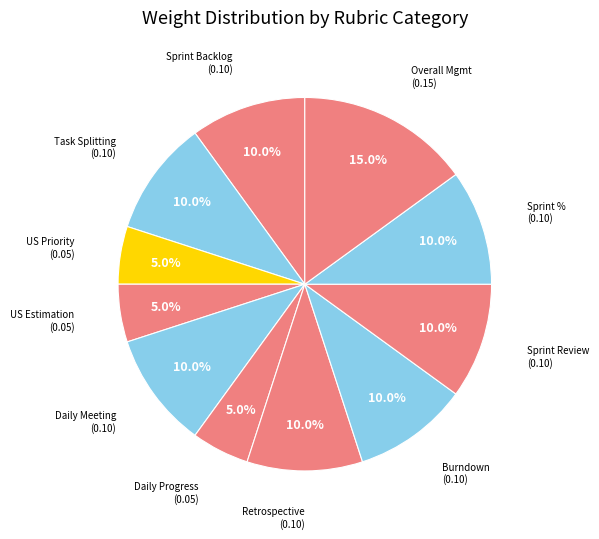

How many segments does this pie chart have?

11